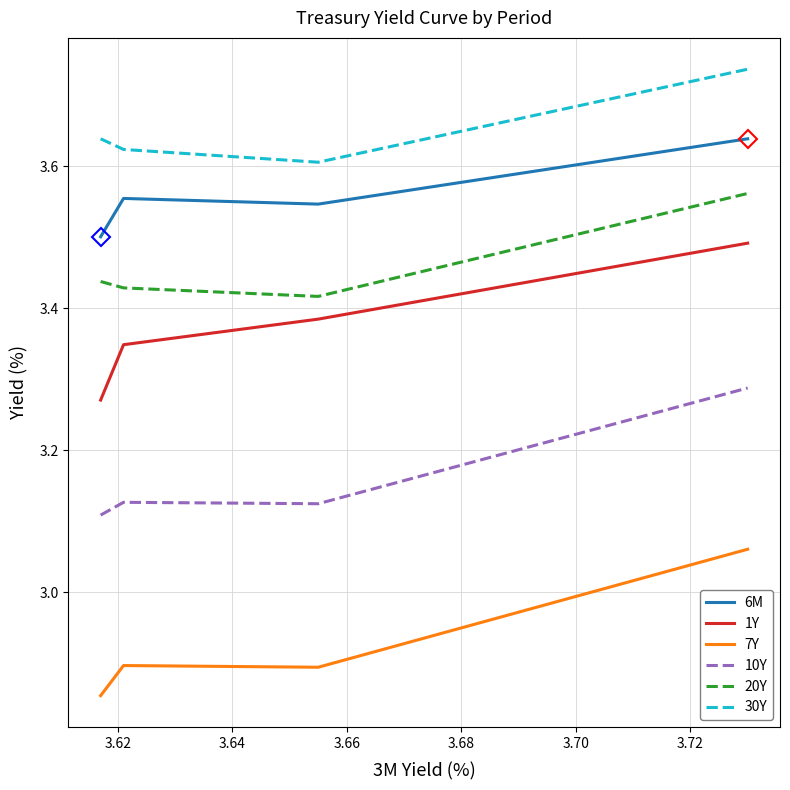

True or false: 10Y and 1Y cross at least once.

False